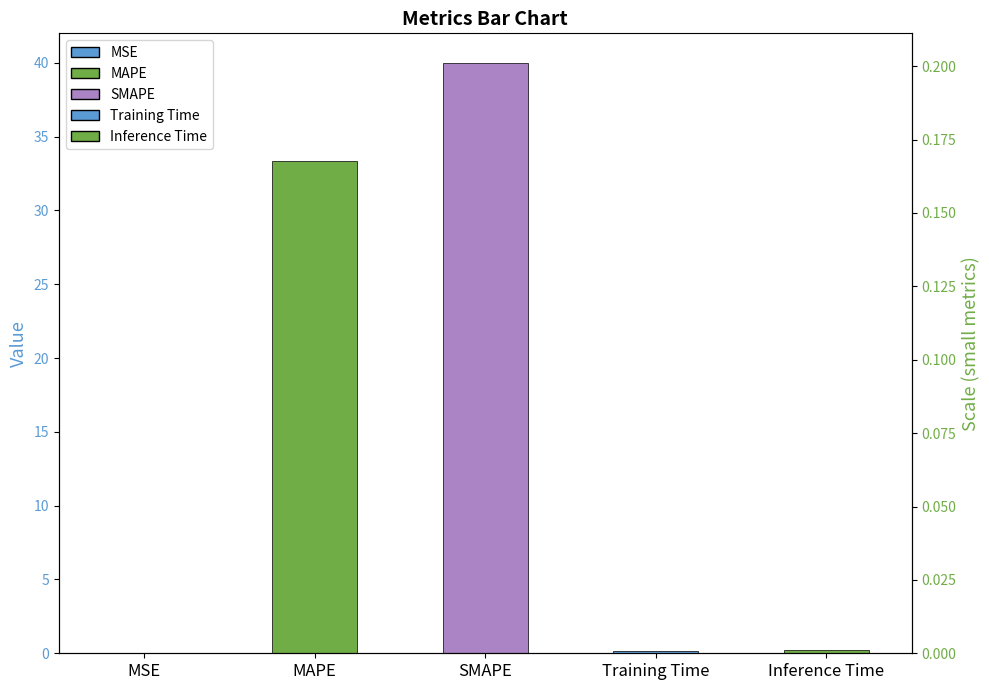

Which category has the lowest value across all series?

MSE